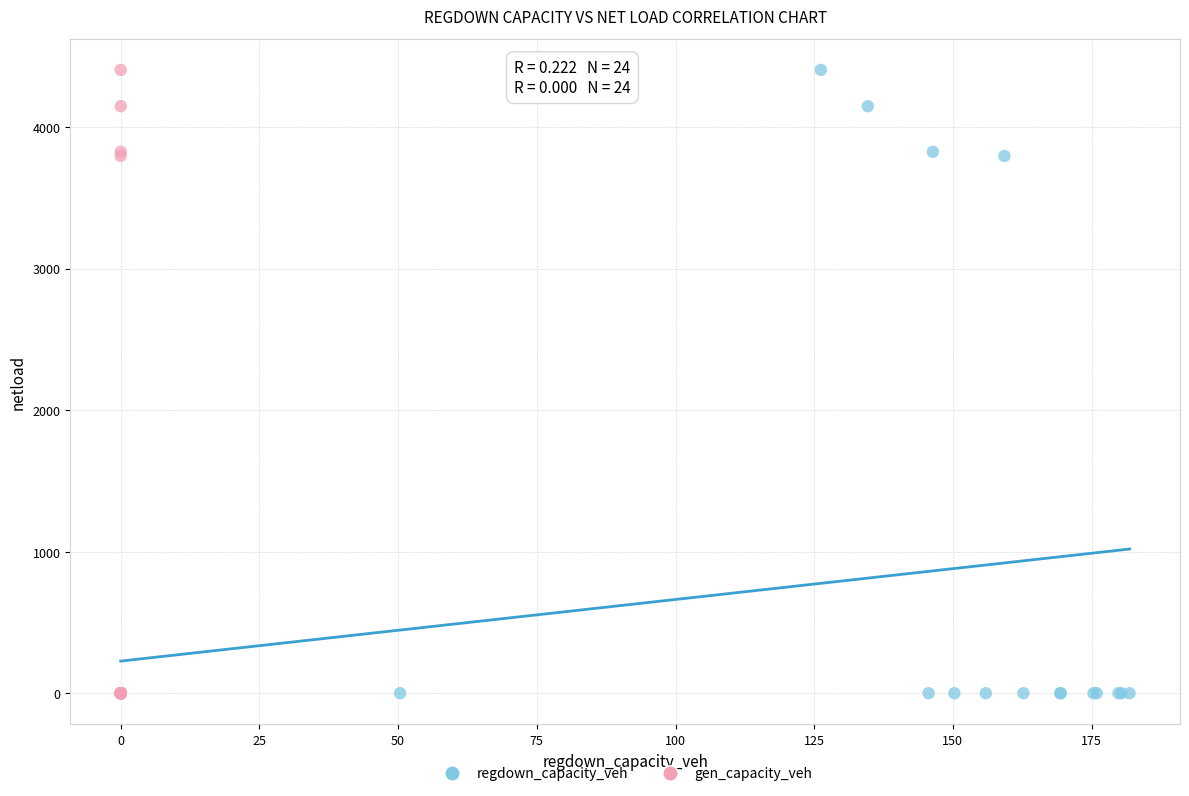

What are all the series names shown in the legend?

regdown_capacity_veh, gen_capacity_veh